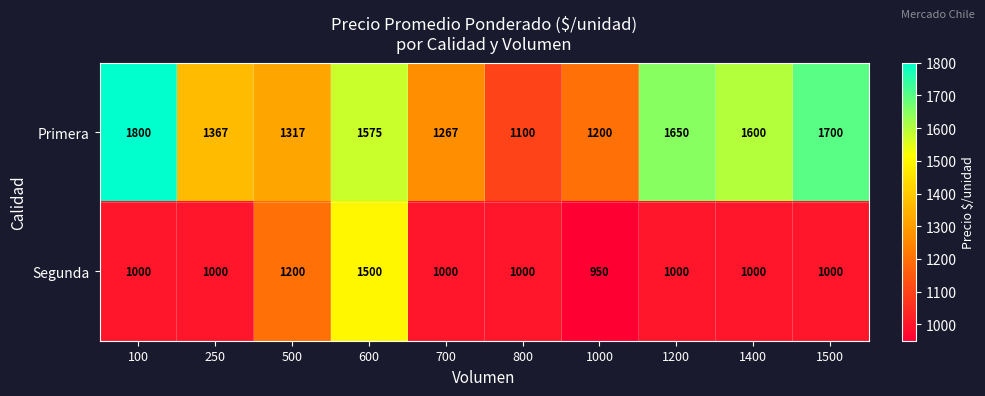

What is the total value across all series at 1500?

2700